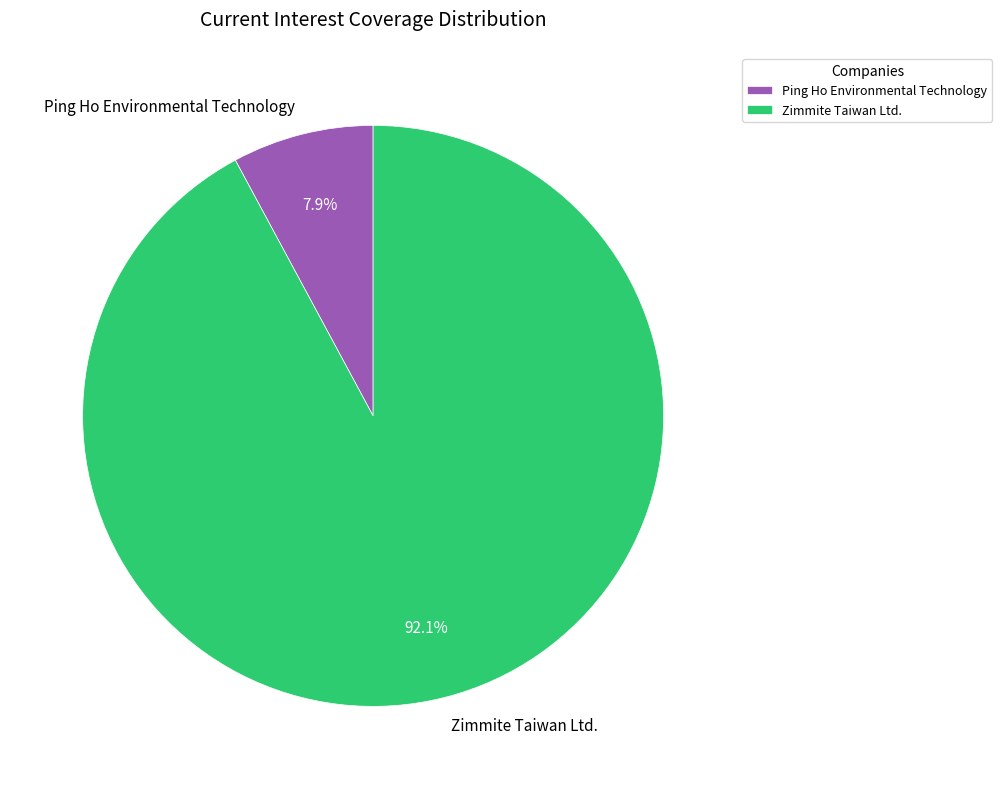

Which slice is the largest?

Zimmite Taiwan Ltd.